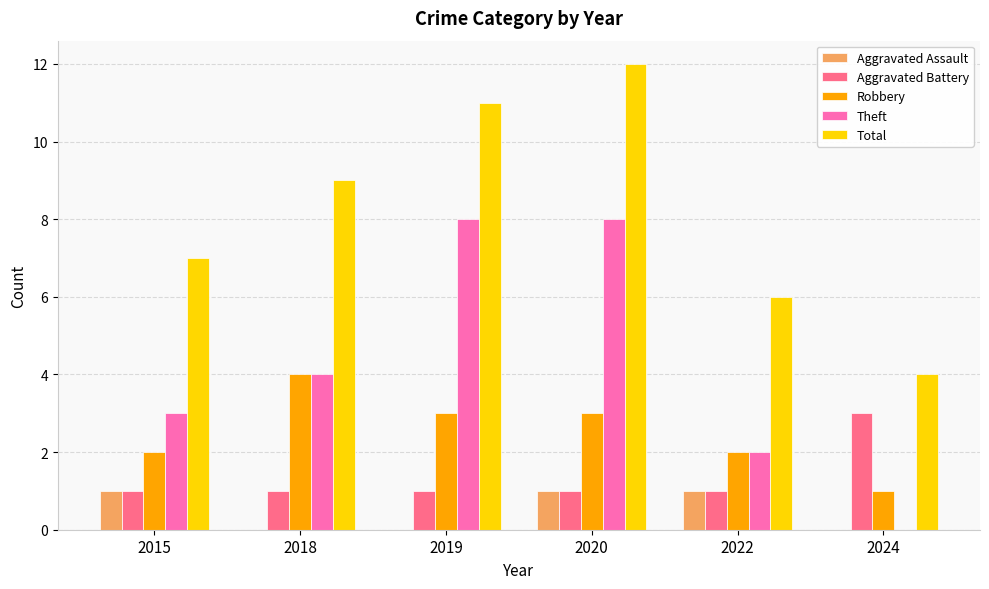

What is the sum of all Robbery values?

15